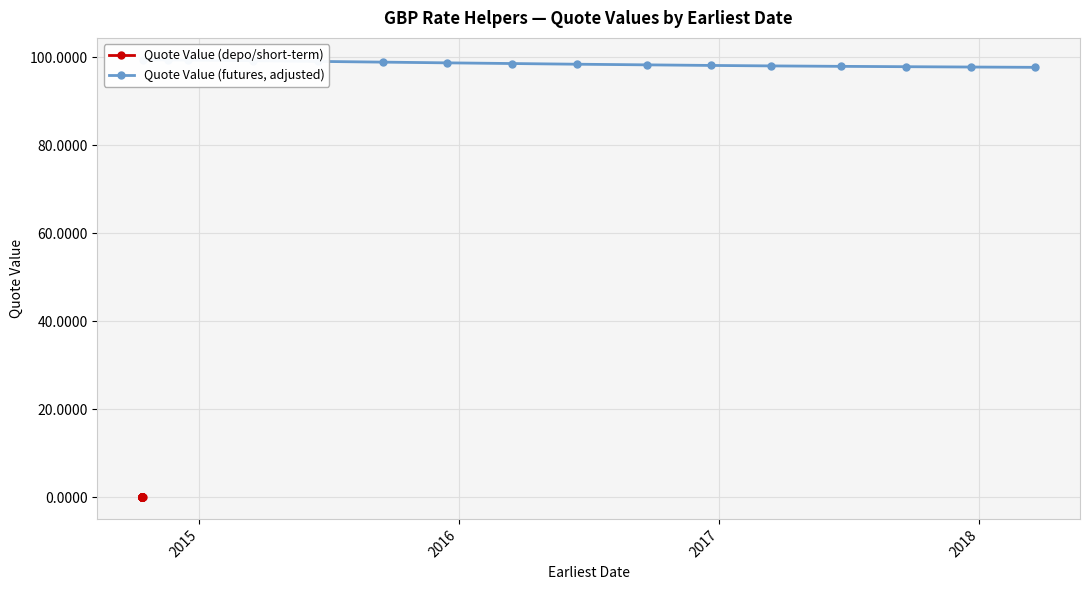

How many lines are shown in the chart?

2